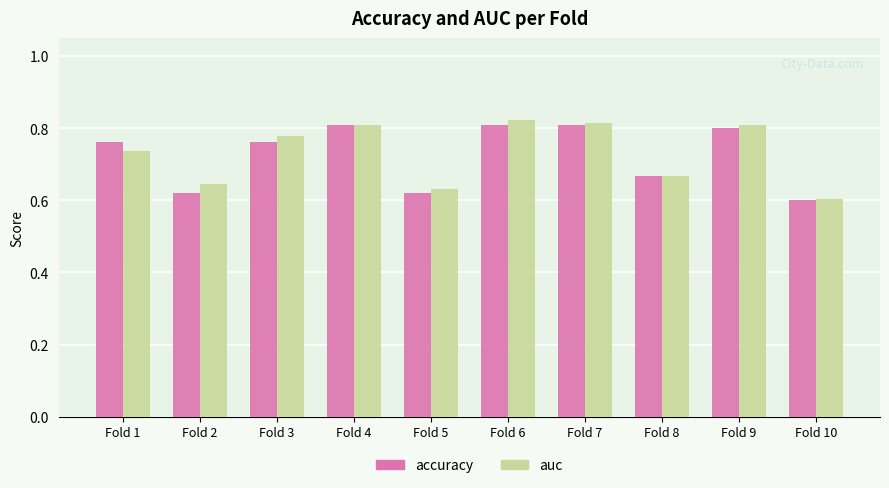

What is the total value across all series at Fold 2?

1.3